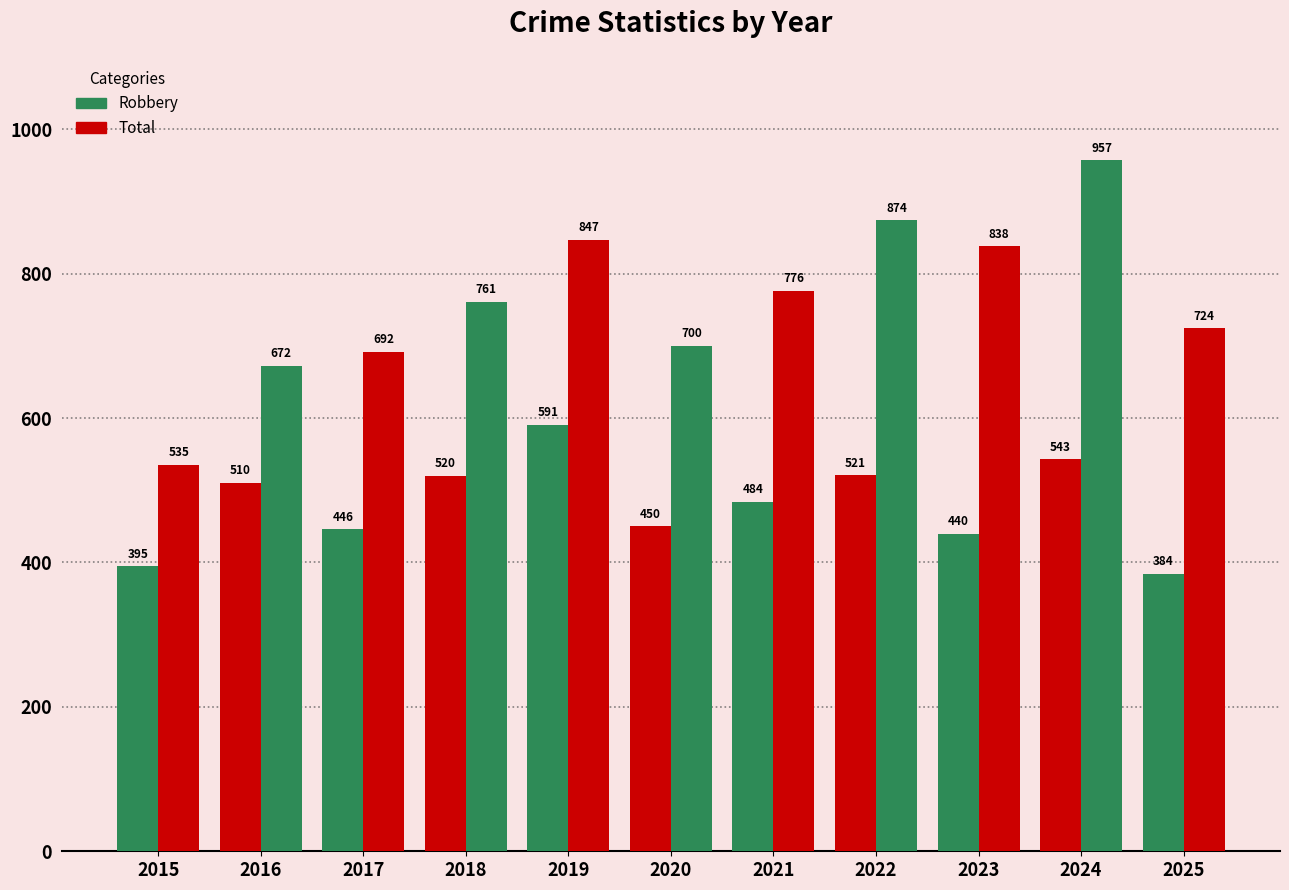

How many groups of bars are there?

11